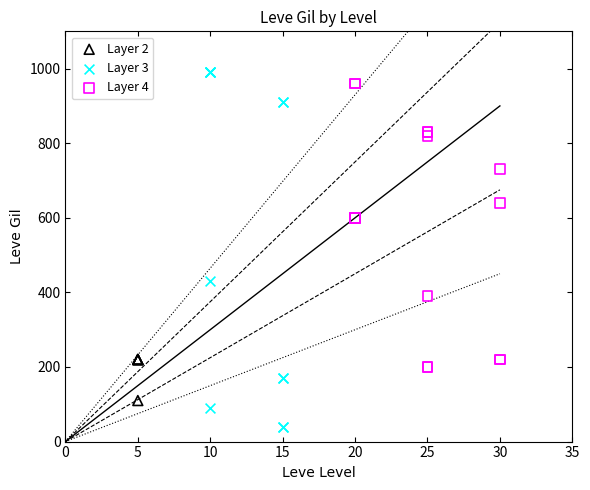

Which series reaches the minimum Y coordinate?

Layer 3